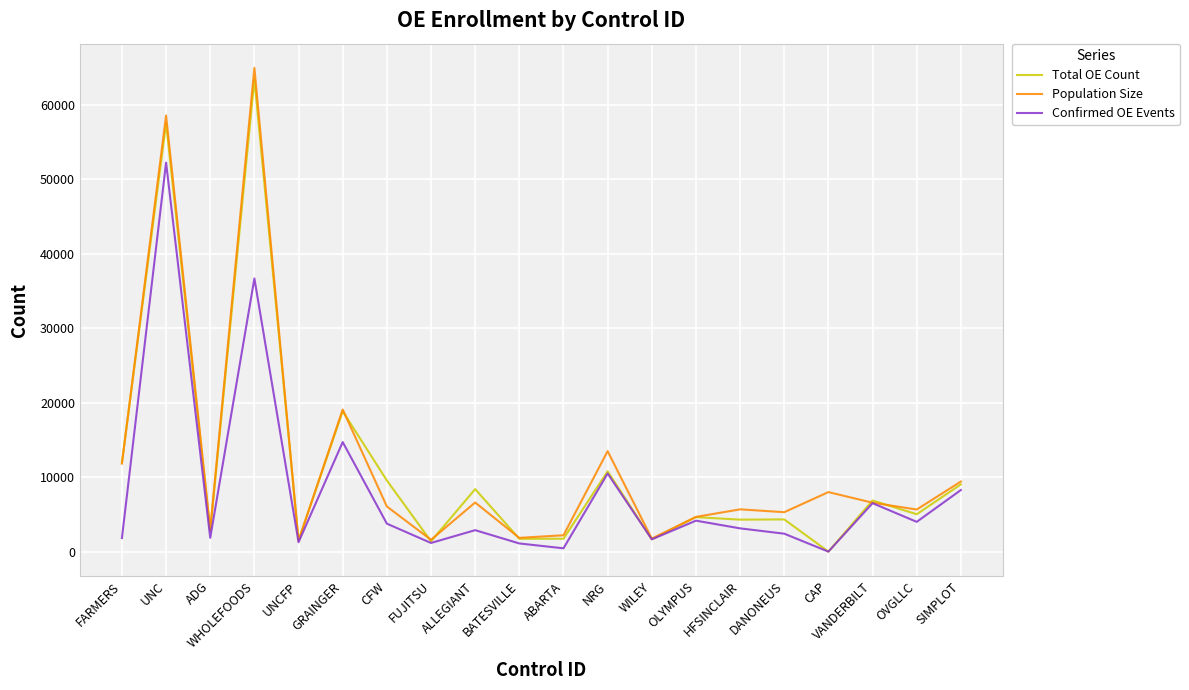

The Confirmed OE Events series shows 0 at CAP. True or false?

True